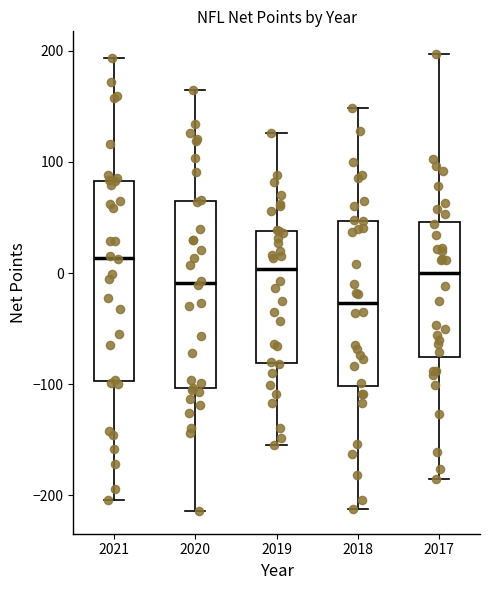

Which box's median line is the highest?

2021